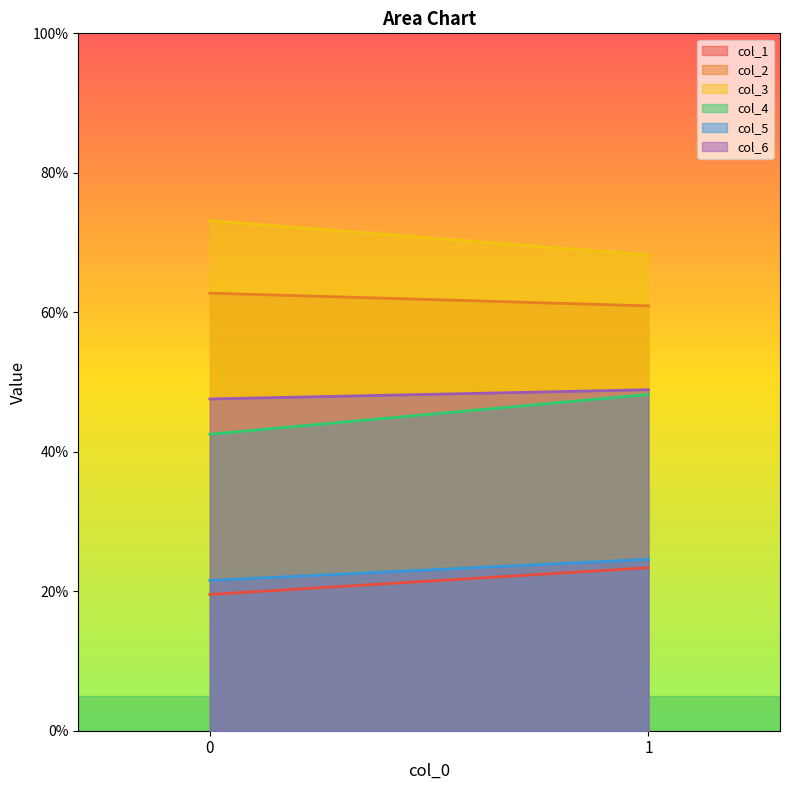

What is the value of the col_2 point at the 1st from the left?

62.7